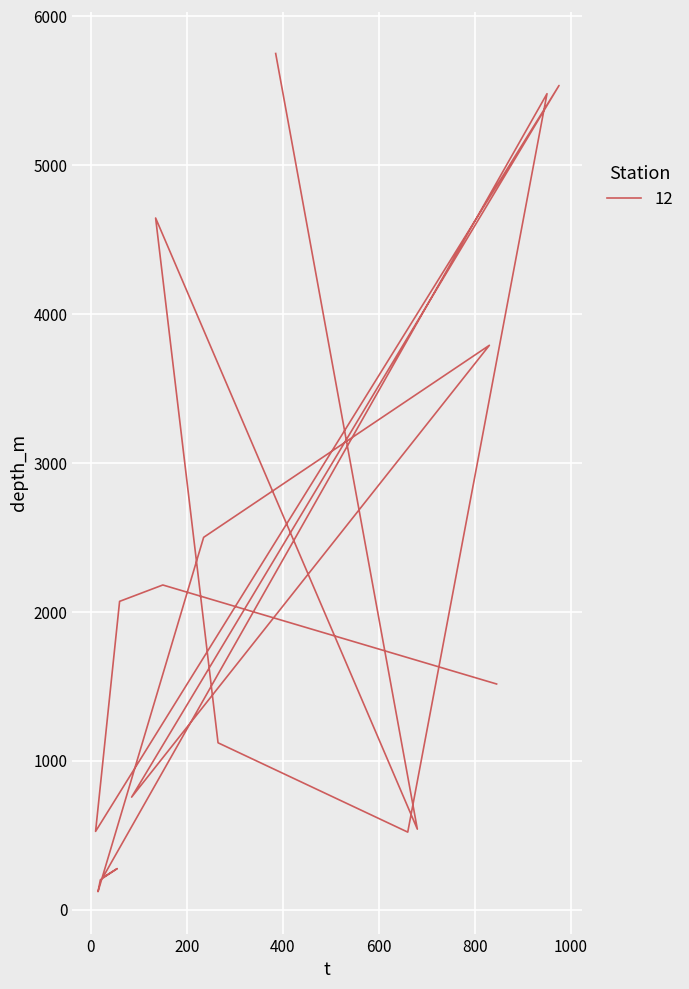

What is the difference between the maximum and minimum values?

5630